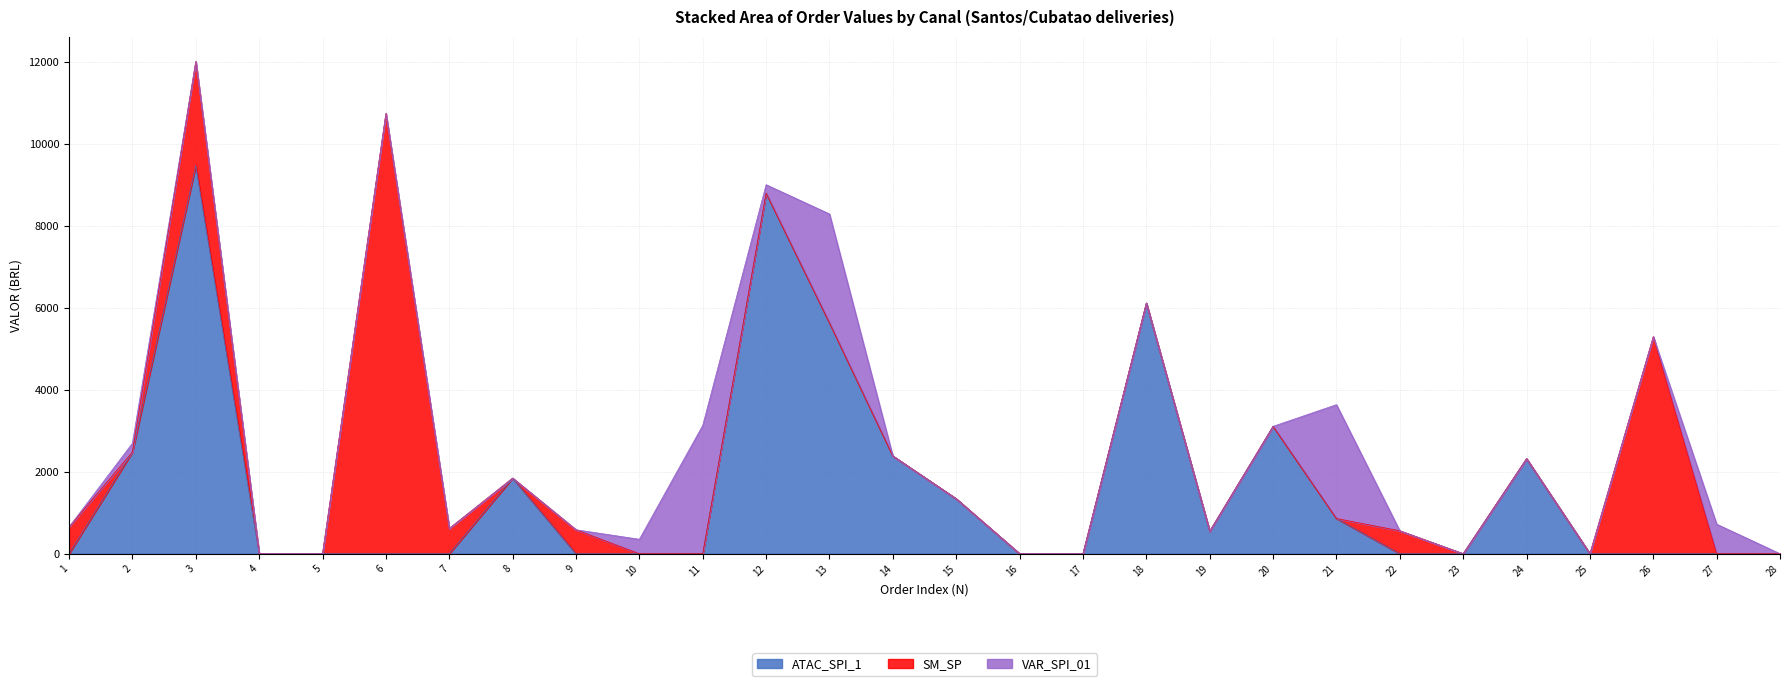

How many intersections are there between ATAC_SPI_1 and SM_SP?

4